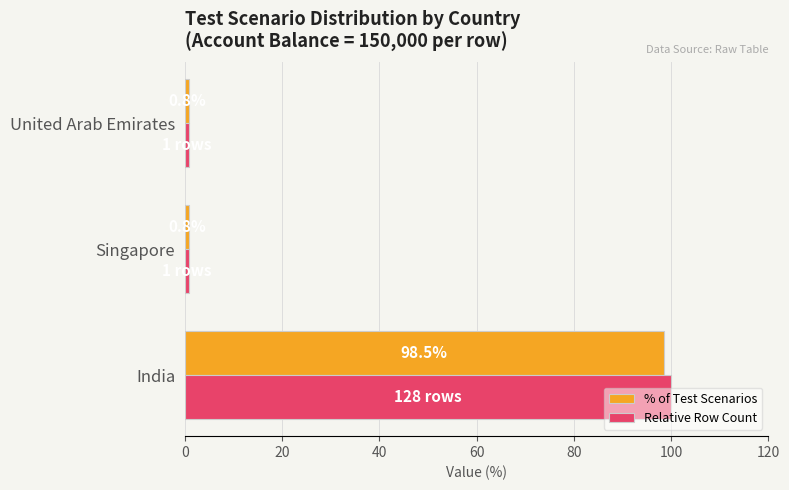

List the series in order of their overall mean, highest first.

Relative Row Count, % of Test Scenarios